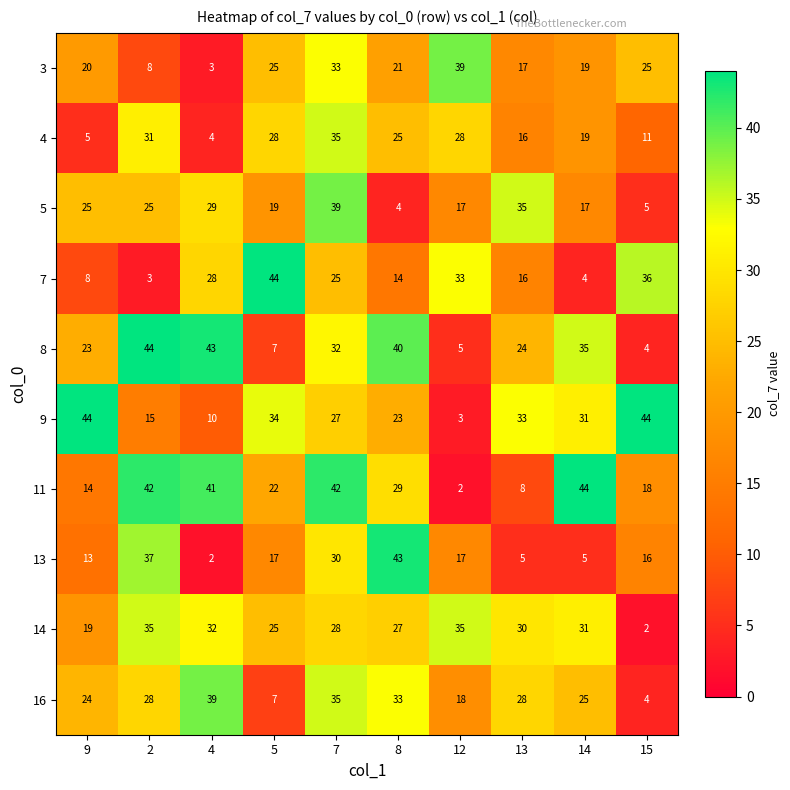

Which series has the widest spread of values?

11